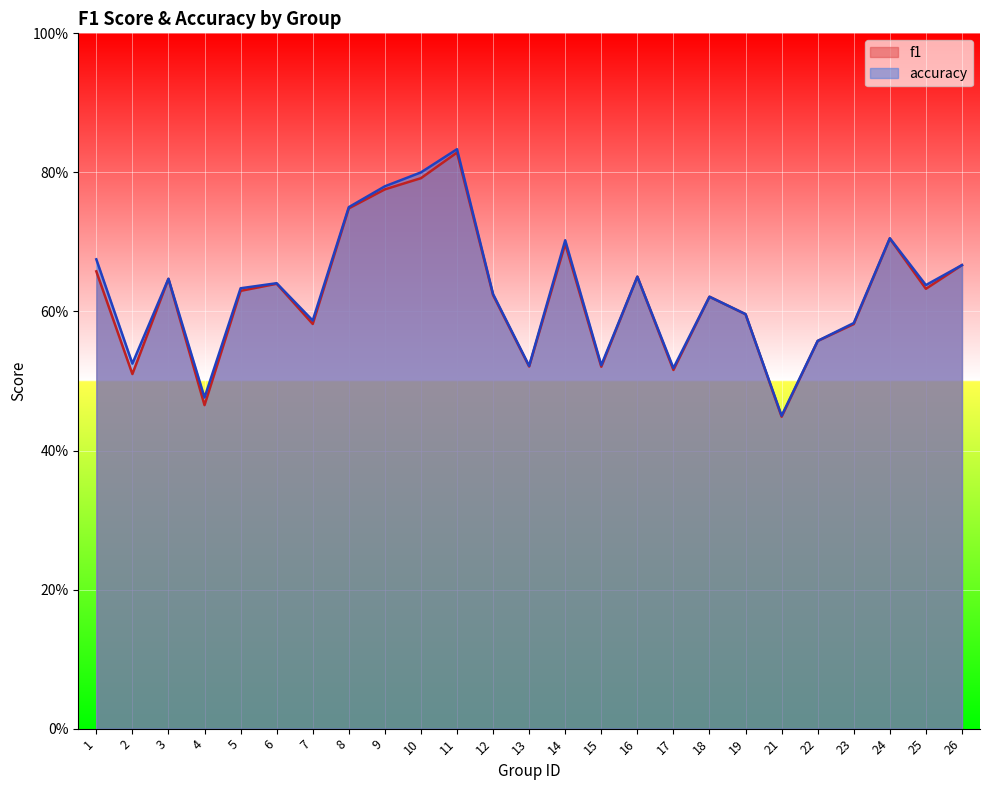

Rank the categories by accuracy value from highest to lowest.

11, 10, 9, 8, 24, 14, 1, 26, 16, 3, 6, 25, 5, 12, 18, 19, 7, 23, 22, 2, 15, 13, 17, 4, 21